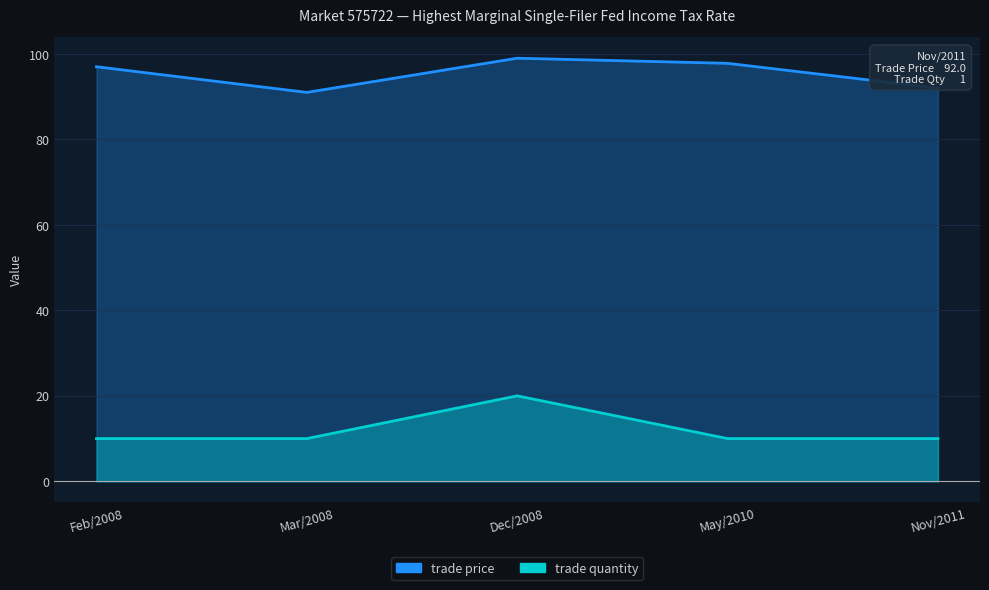

How many data points does each series have?

5